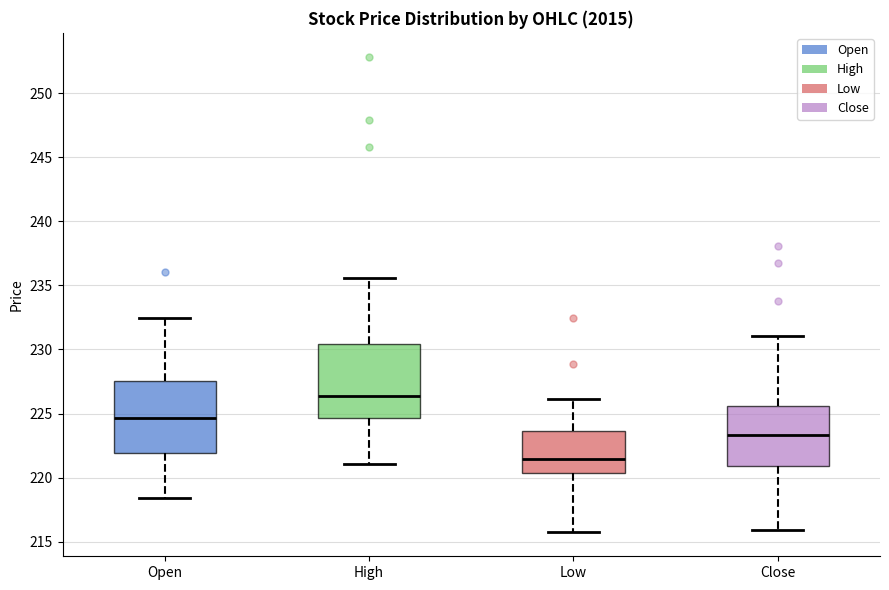

Reading left to right, read every box against the y-axis: the position of its median line, the range the box covers, and the ends of its whiskers. The values are not printed on the chart, so give them approximately, as read against the axis.

Open: median 224.5, box 222.0 to 227.5, whiskers 218.5 to 232.5
High: median 226.5, box 224.5 to 230.5, whiskers 221.0 to 235.5
Low: median 221.5, box 220.5 to 223.5, whiskers 215.5 to 226.0
Close: median 223.5, box 221.0 to 225.5, whiskers 216.0 to 231.0